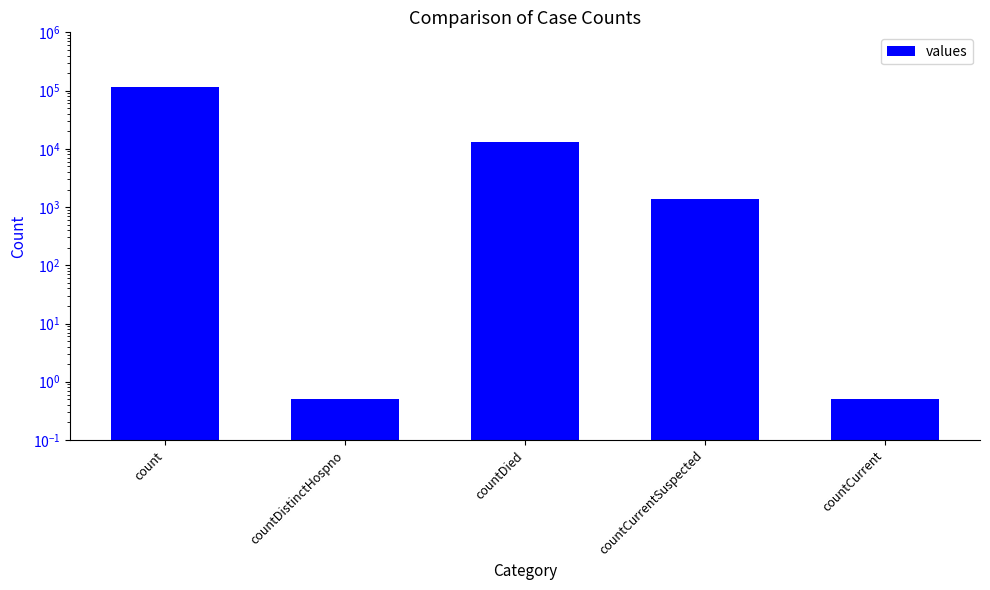

Reading right to left, transcribe all the data shown in this chart.

0.5	1383.0	13343.0	0.5	115379.0